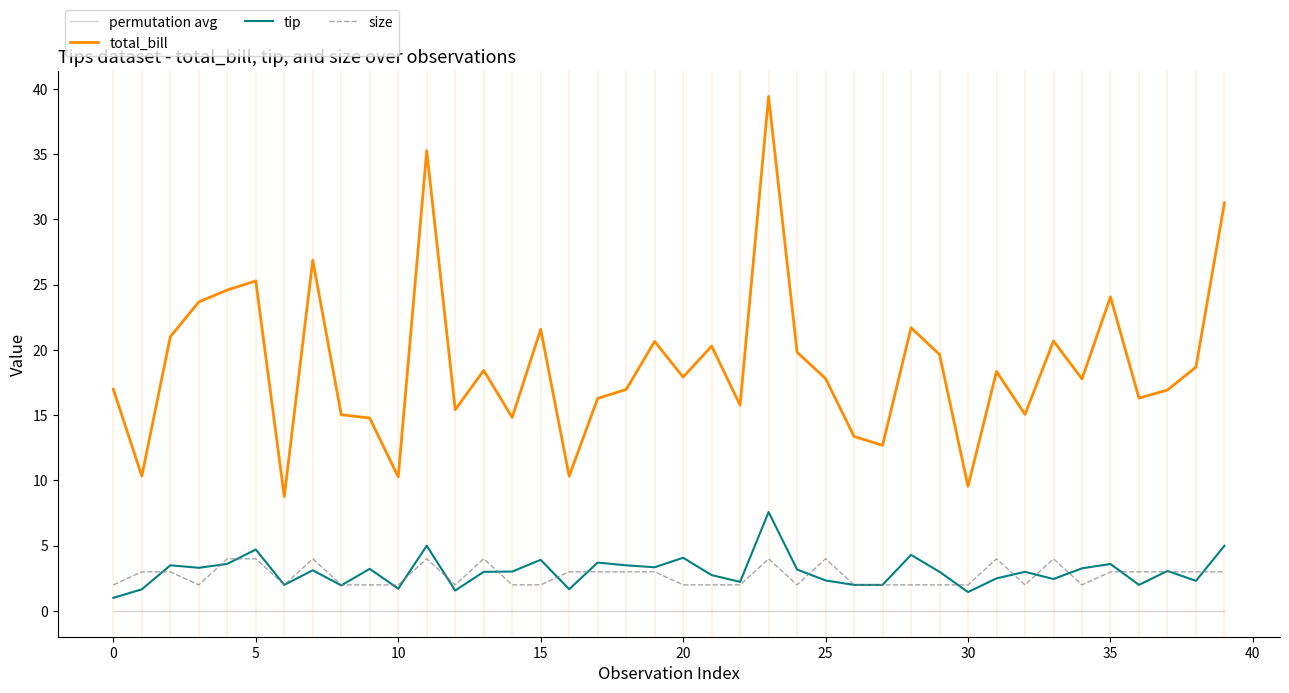

List the series in order of their peak value, highest first.

total_bill, tip, size, permutation avg